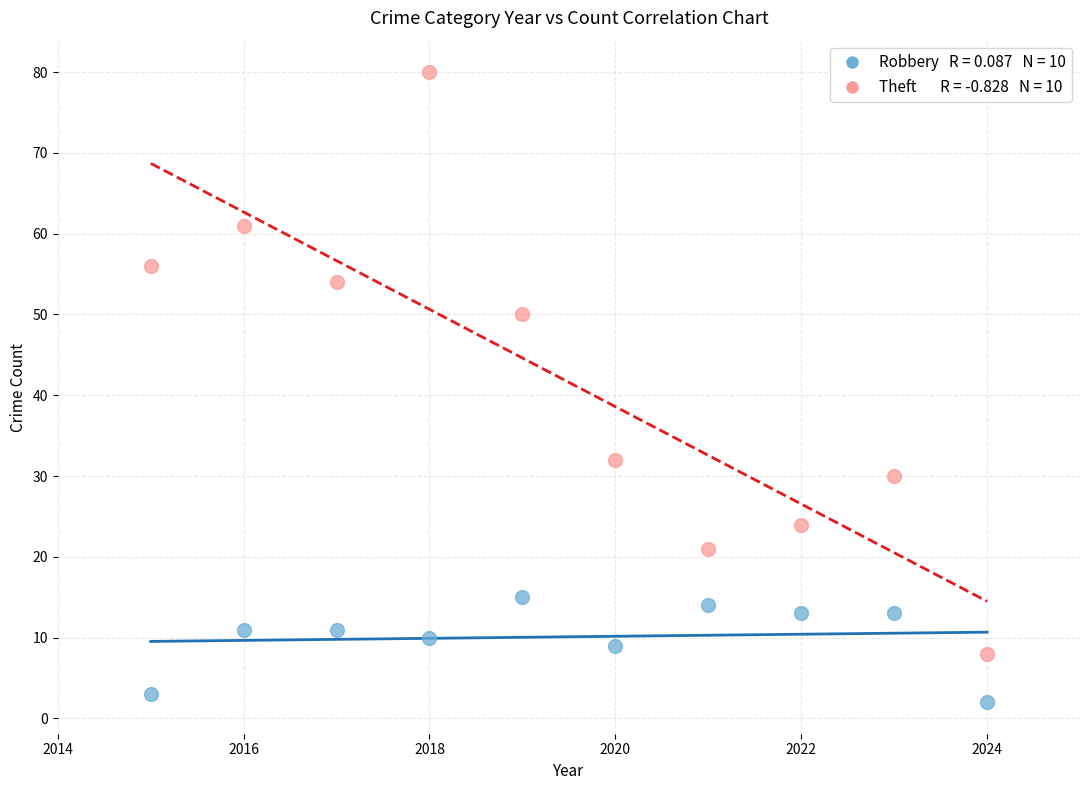

Across all data points, what is the range of Y values (max minus min)?

78